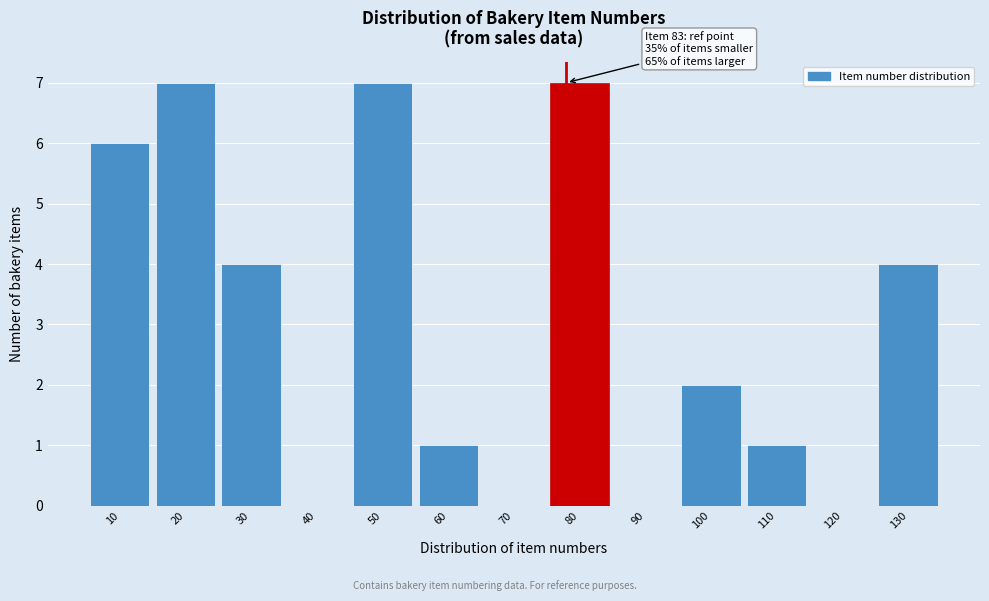

Reading right to left, what are all the values shown in this chart?

130=4	120=0	110=1	100=2	90=0	80=7	70=0	60=1	50=7	40=0	30=4	20=7	10=6